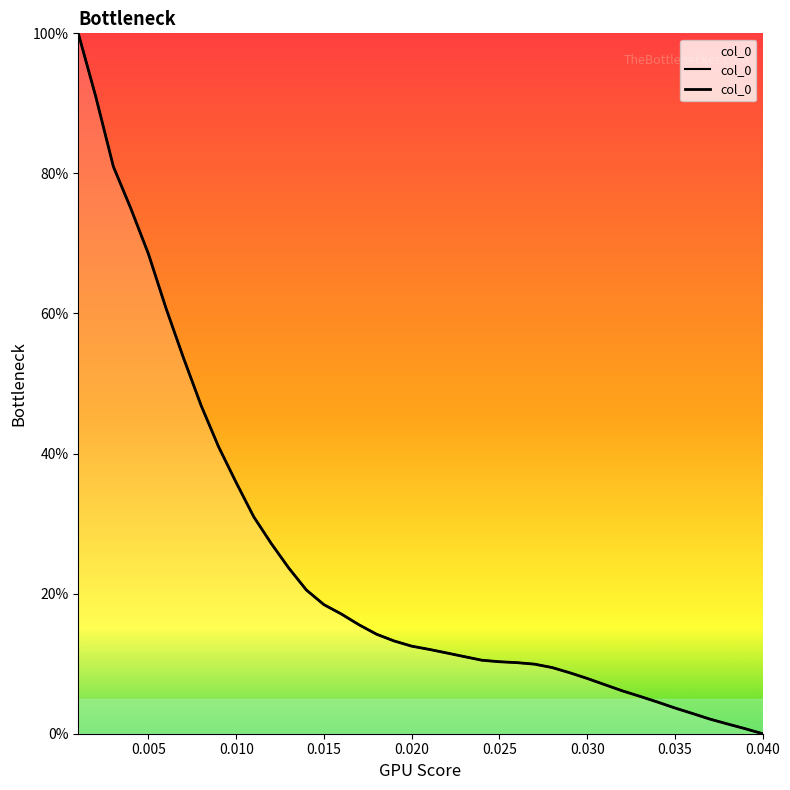

True or false: the data shows 61.5 at 0.040.

False